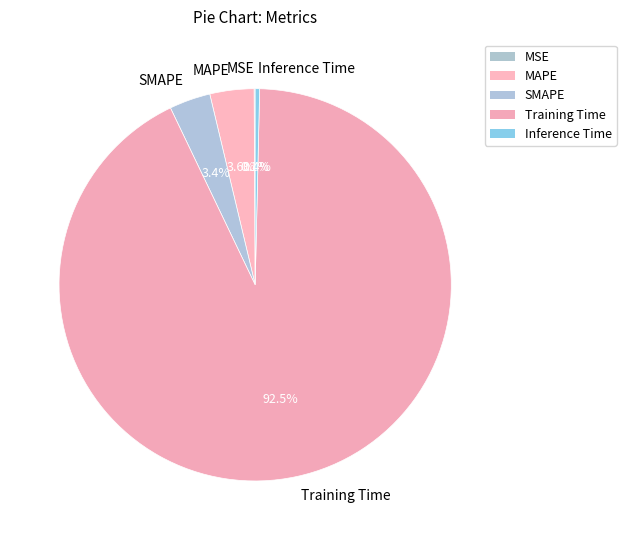

True or false: Inference Time accounts for 7% of the total.

False